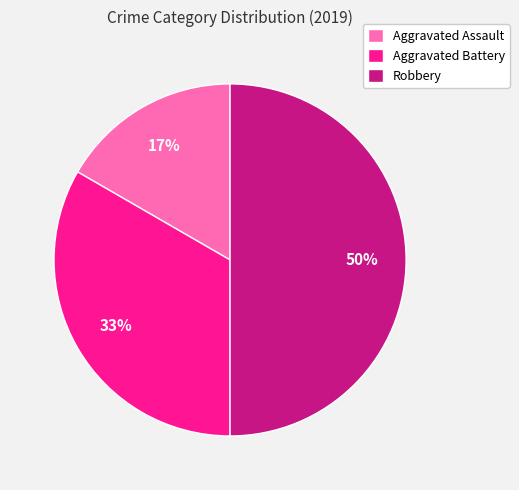

Is it true that Aggravated Assault is 6% of the pie?

False